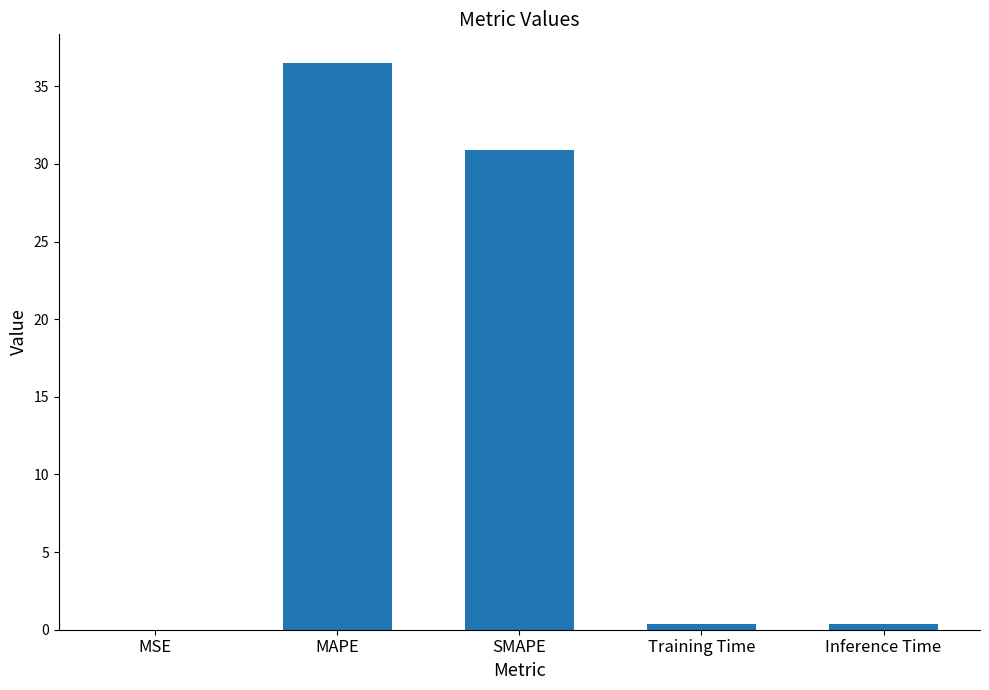

Between MAPE and MSE, which is larger?

MAPE